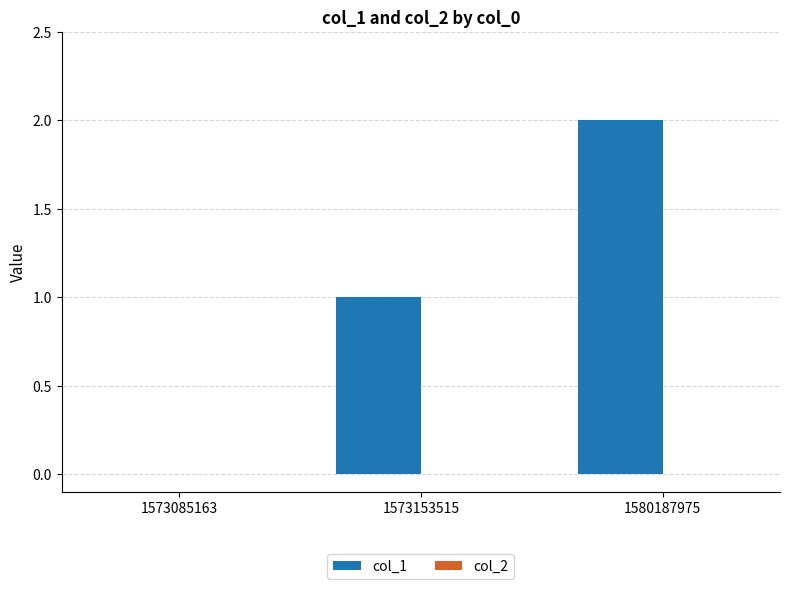

Which category has the highest value across all series?

1580187975